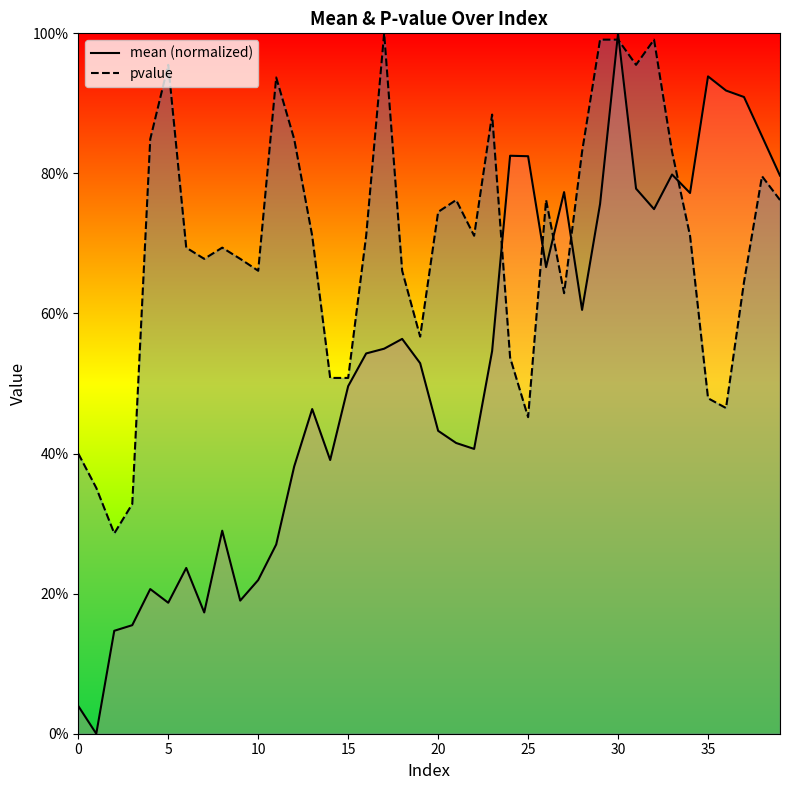

Rank the series by their average value, from lowest to highest.

mean, pvalue